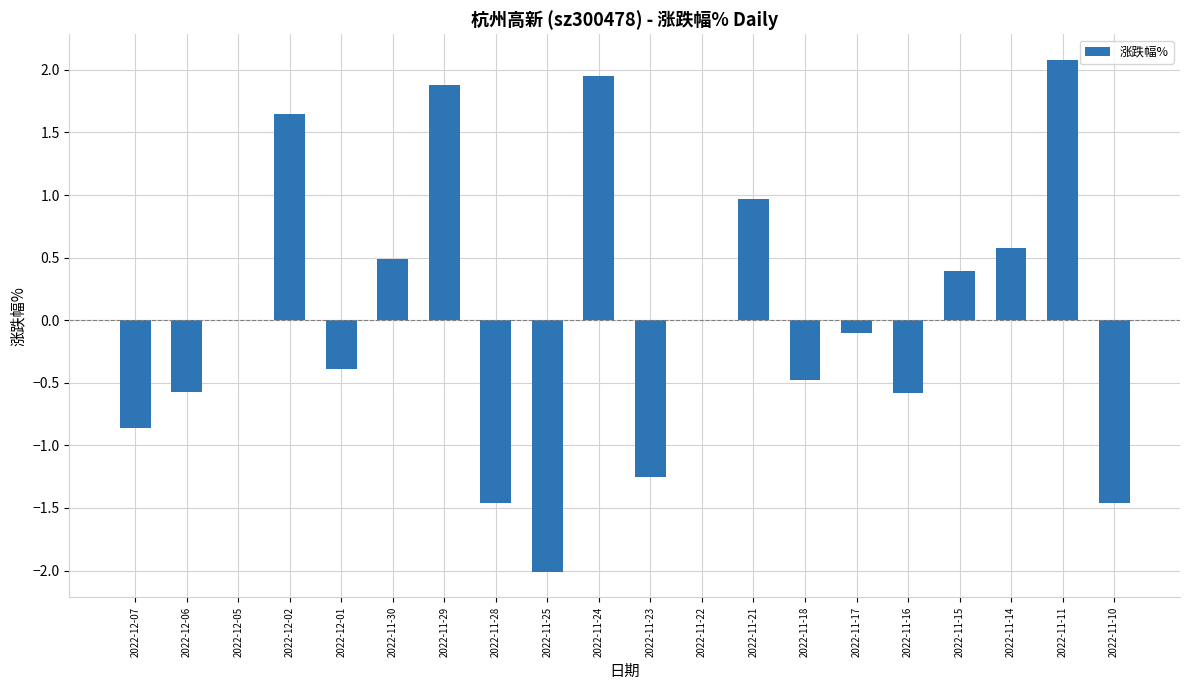

What is the change in value from 2022-12-06 to 2022-11-18?

+0.1